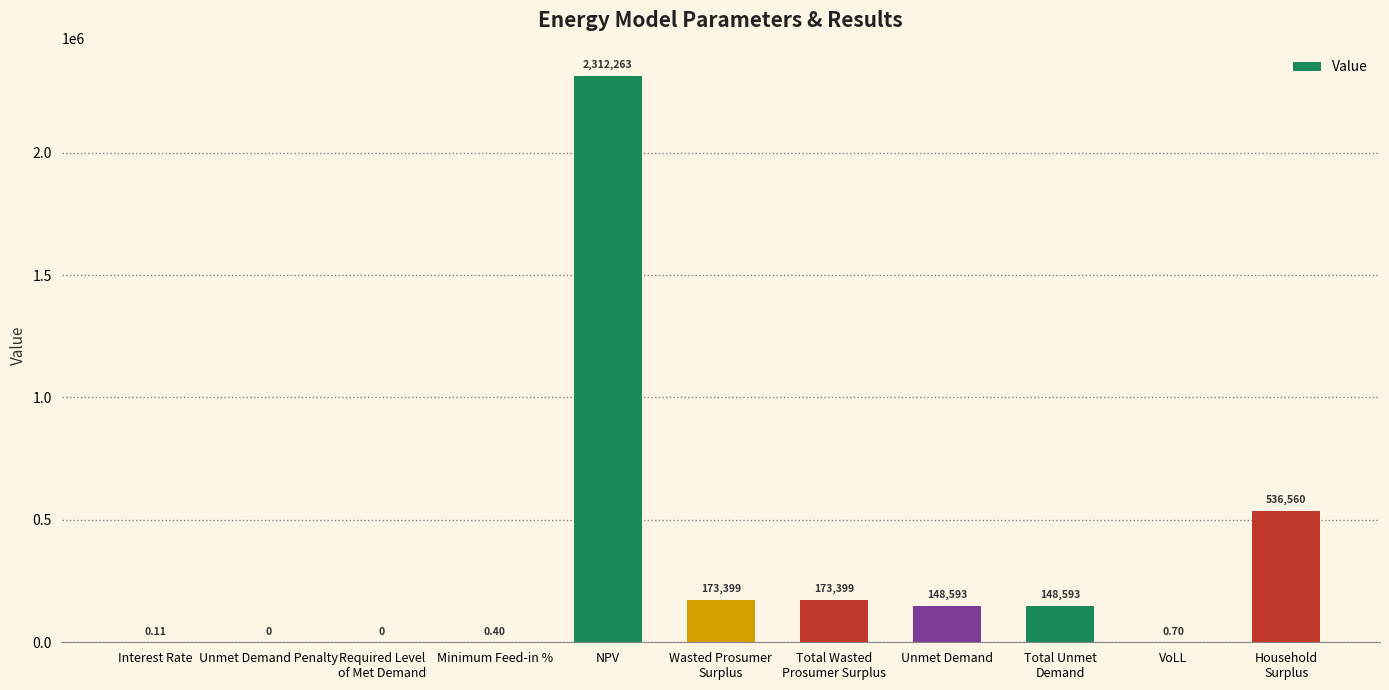

How many categories are shown in the chart?

11